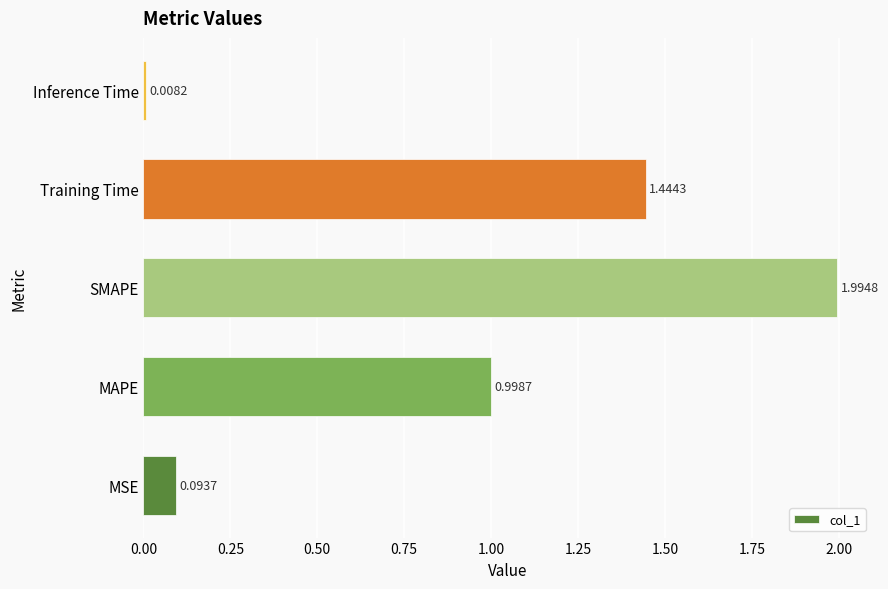

Between MSE and Inference Time, which is larger?

MSE